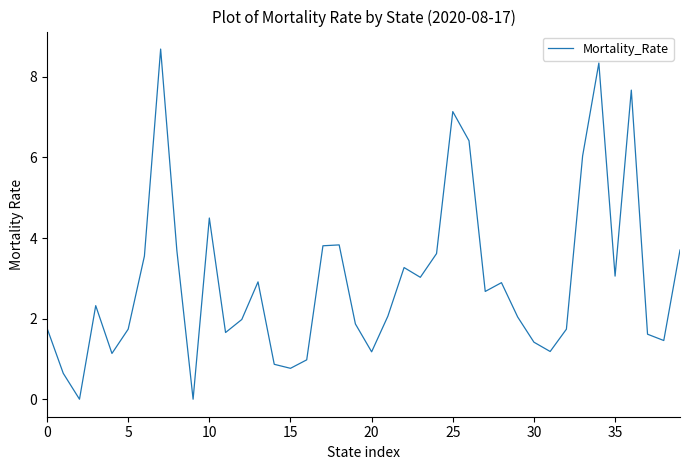

What is the difference between the maximum and minimum values?

8.7